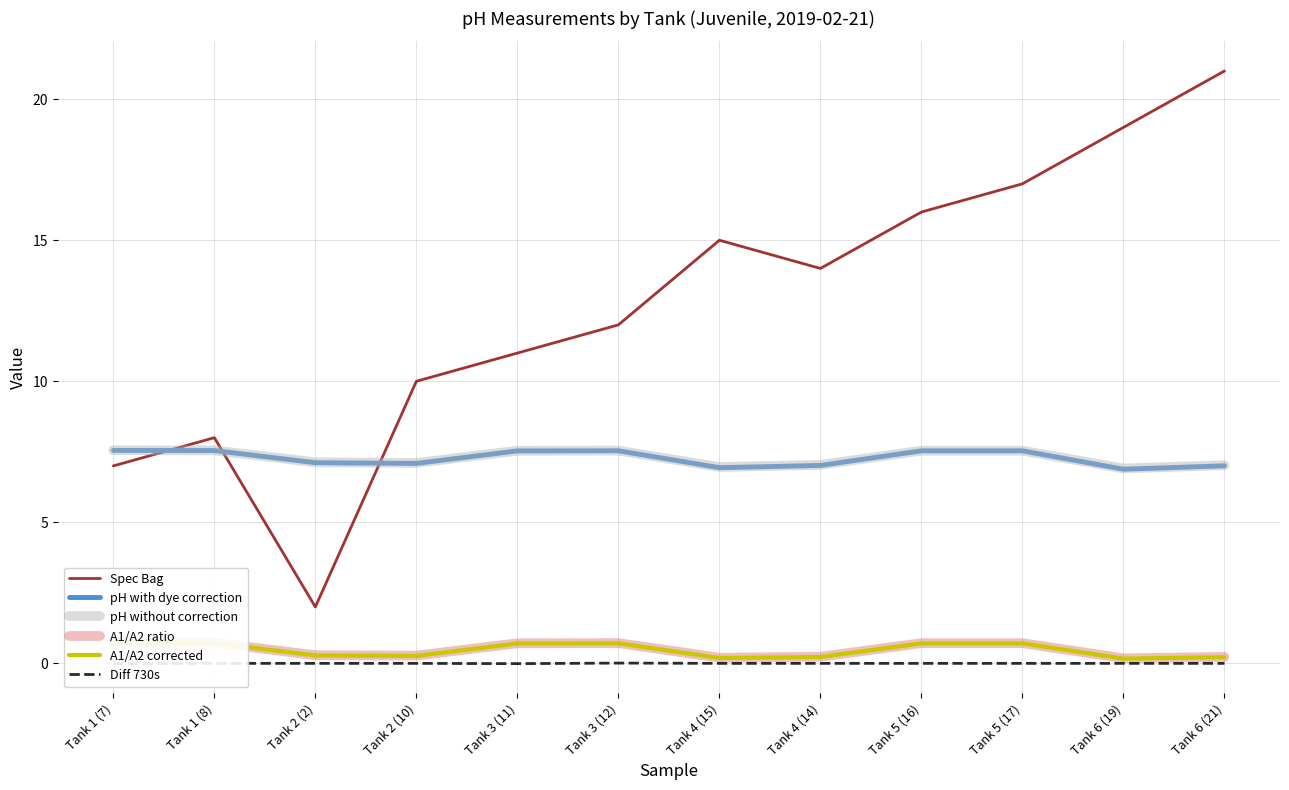

What is the label of the 3rd point from the right?

Tank 5 (17)